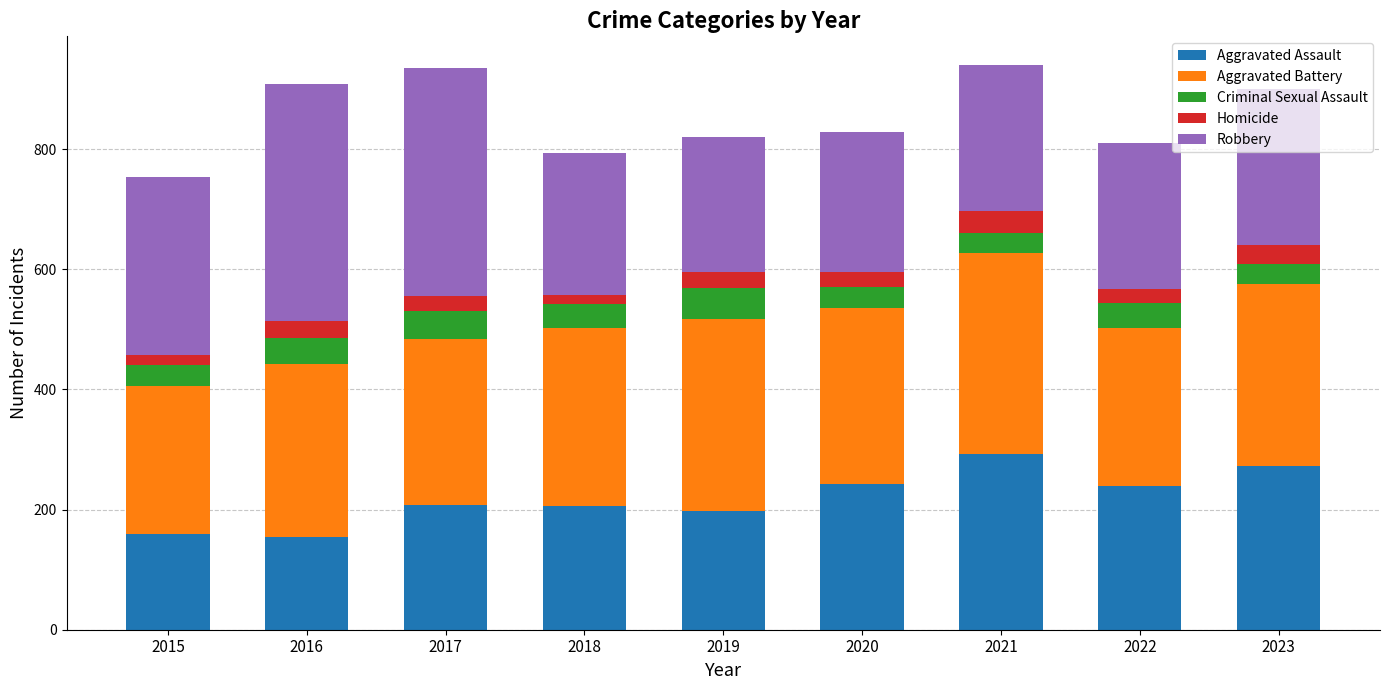

What is the total value across all series at 2019?

820